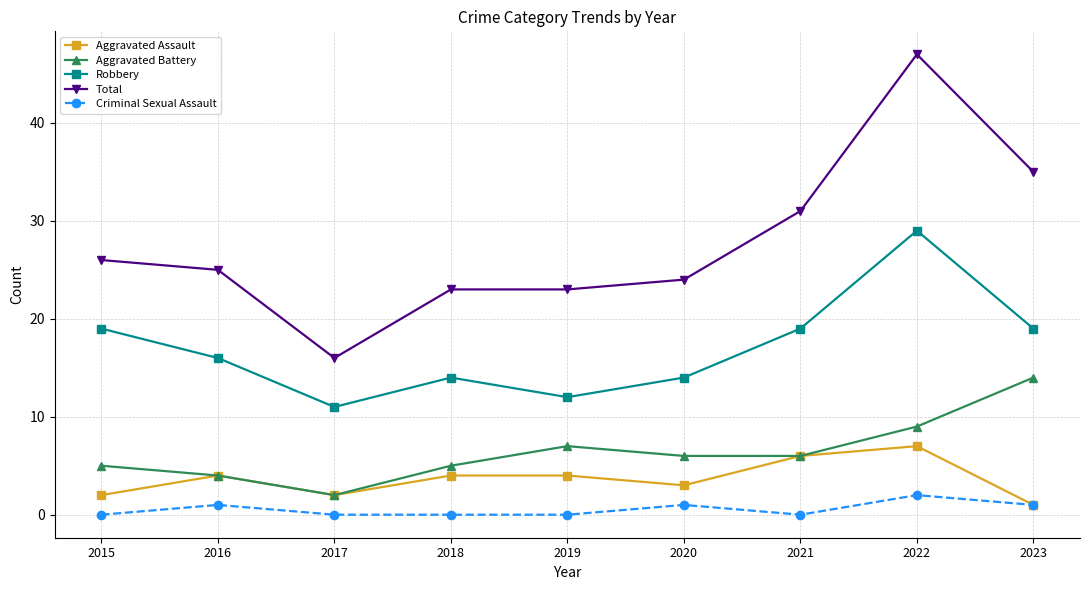

What is the difference between the Total values at 2020 and 2018?

1